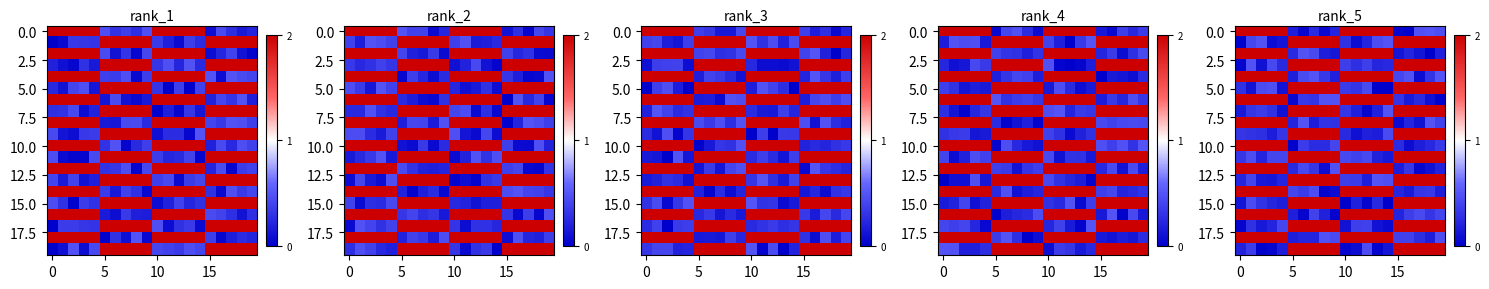

True or false: row_10 has a value of 0.4 at 18.

False